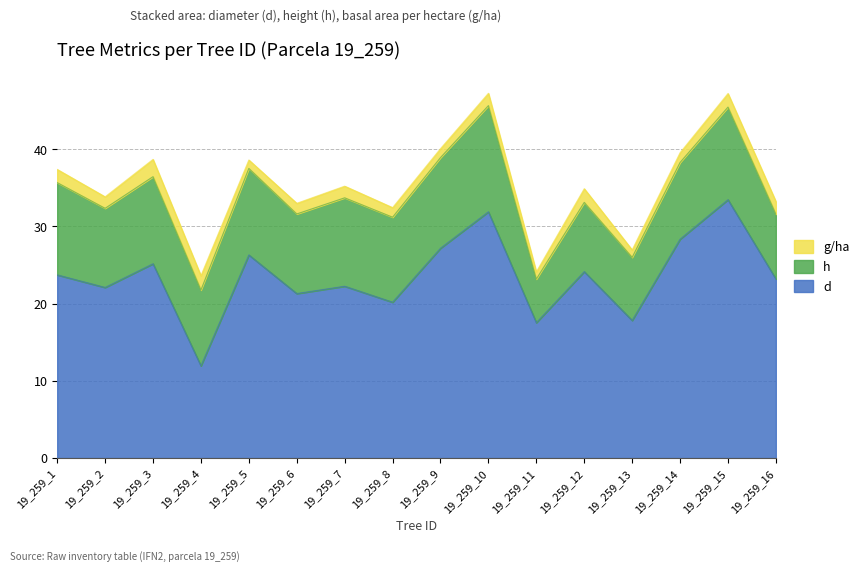

Reading left to right, extract all data points from this chart.

d: 23.7	22.1	25.2	11.9	26.3	21.3	22.2	20.2	27.2	31.9	17.5	24.1	17.8	28.3	33.5	23.2
h: 11.9	10.2	11.3	9.8	11.2	10.3	11.4	11.0	11.7	13.8	5.7	9.0	8.2	9.9	12.0	8.4
g/ha: 1.7	1.5	2.2	1.9	1.1	1.4	1.5	1.2	1.2	1.6	0.9	1.8	1.0	1.3	1.8	1.6